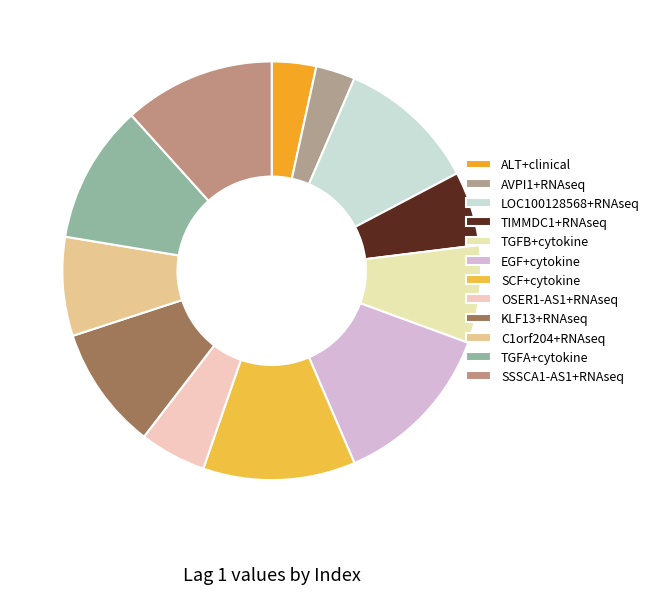

What is the change in value from AVPI1+RNAseq to SCF+cytokine?

+0.2